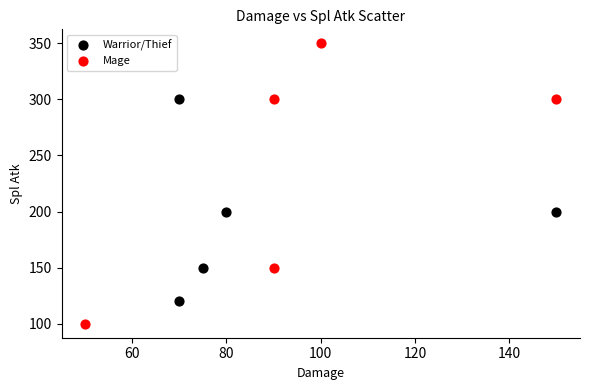

Which series has the widest spread of Y values?

Mage